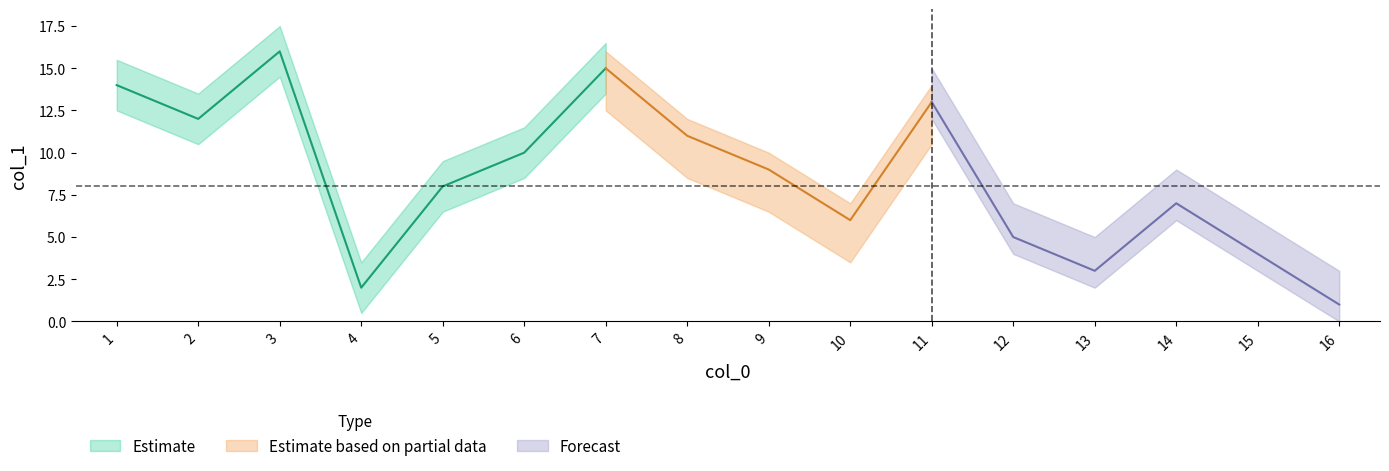

Approximately how many times larger is the value at 3 compared to 1?

1.1